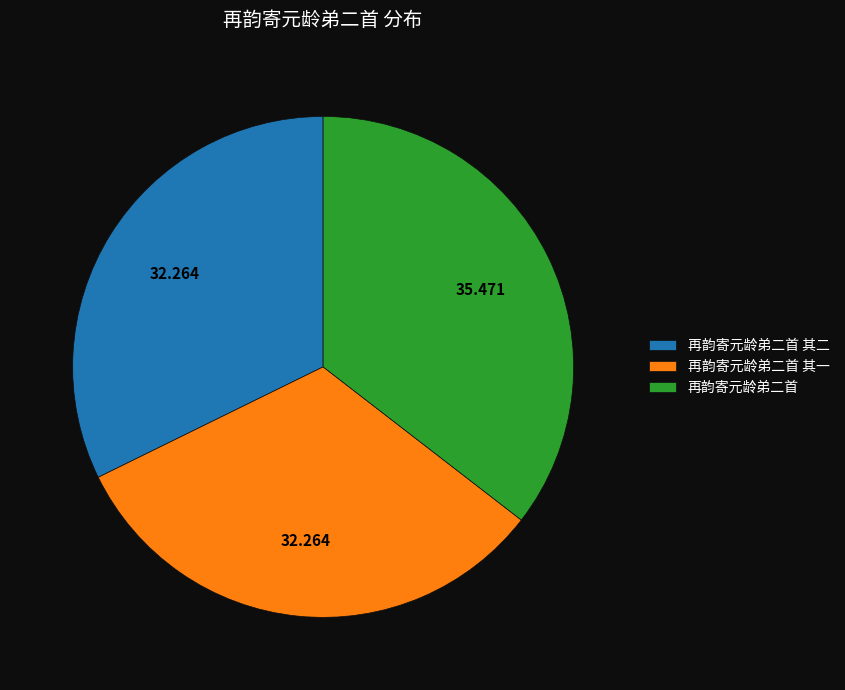

Do 再韵寄元龄弟二首 and 再韵寄元龄弟二首 其二 together represent more than half of the pie?

Yes